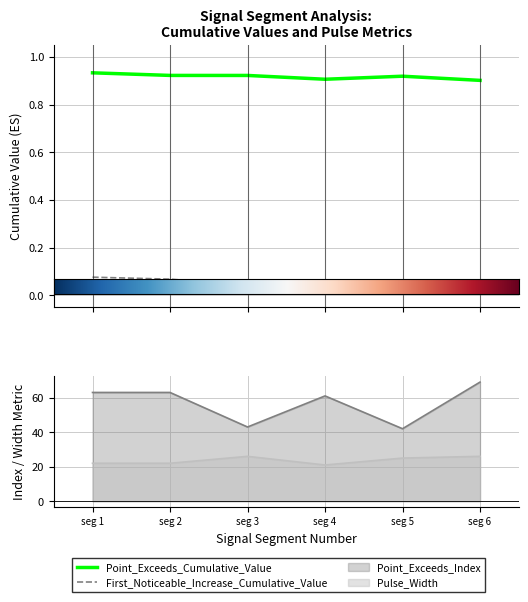

True or false: Point_Exceeds_Cumulative_Value has more than 0 points higher than both neighbors.

True